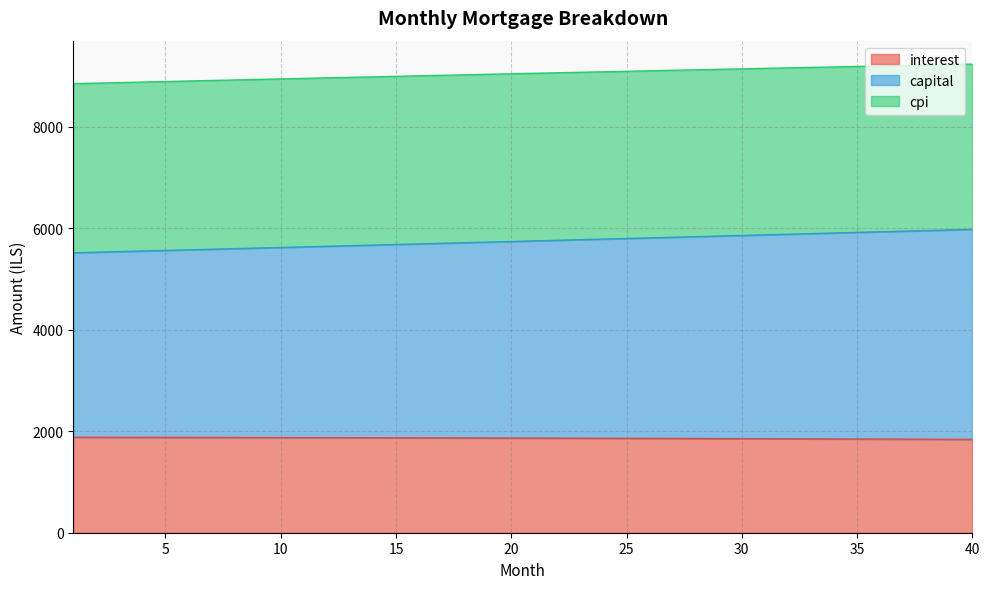

Count the number of categories in the chart.

40